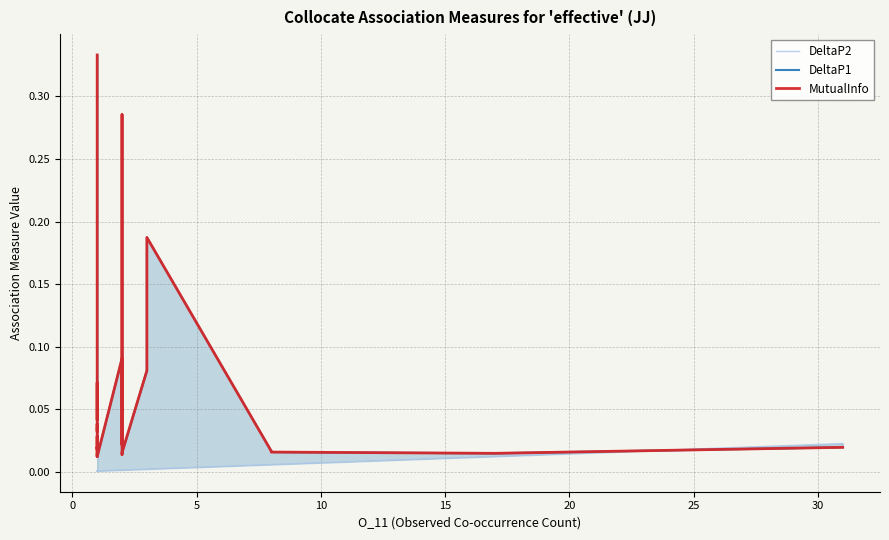

After their last crossing, which series has the higher values: MutualInfo or DeltaP2?

DeltaP2